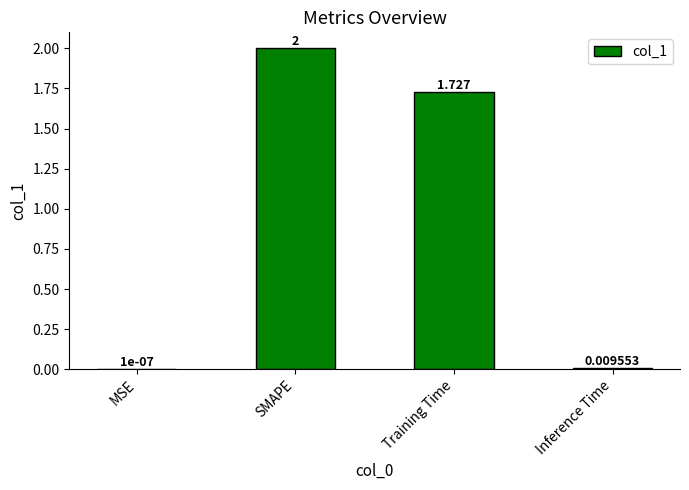

What is the sum of the values at SMAPE and MSE?

2.0